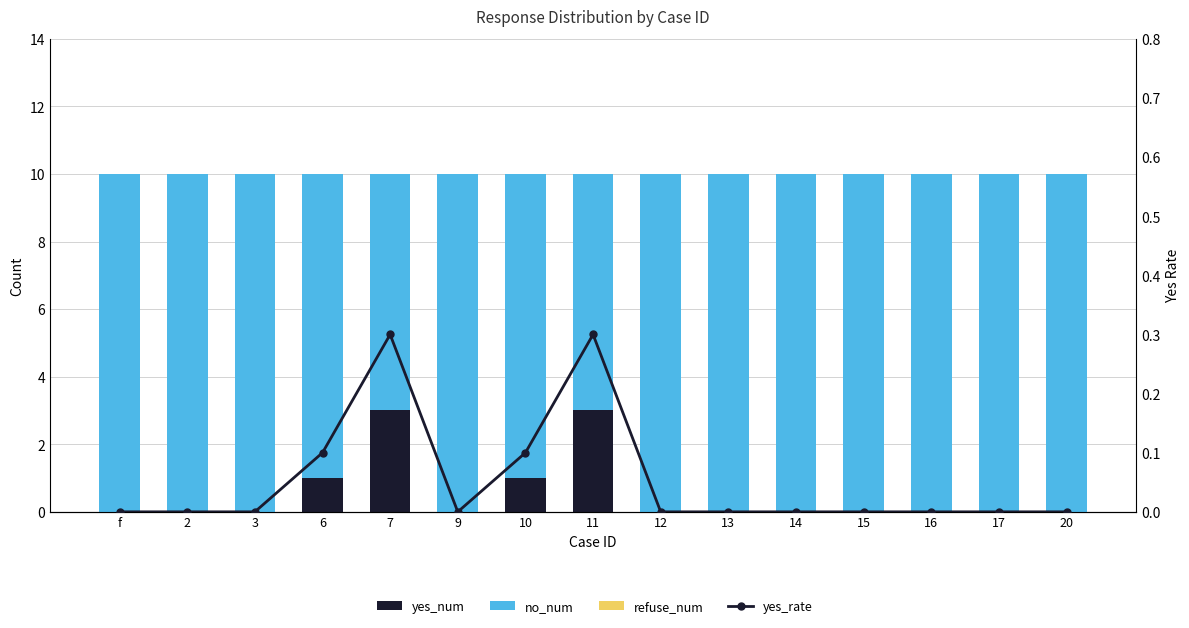

Rank the categories by yes_num value from lowest to highest.

f, 2, 3, 9, 12, 13, 14, 15, 16, 17, 20, 6, 10, 7, 11